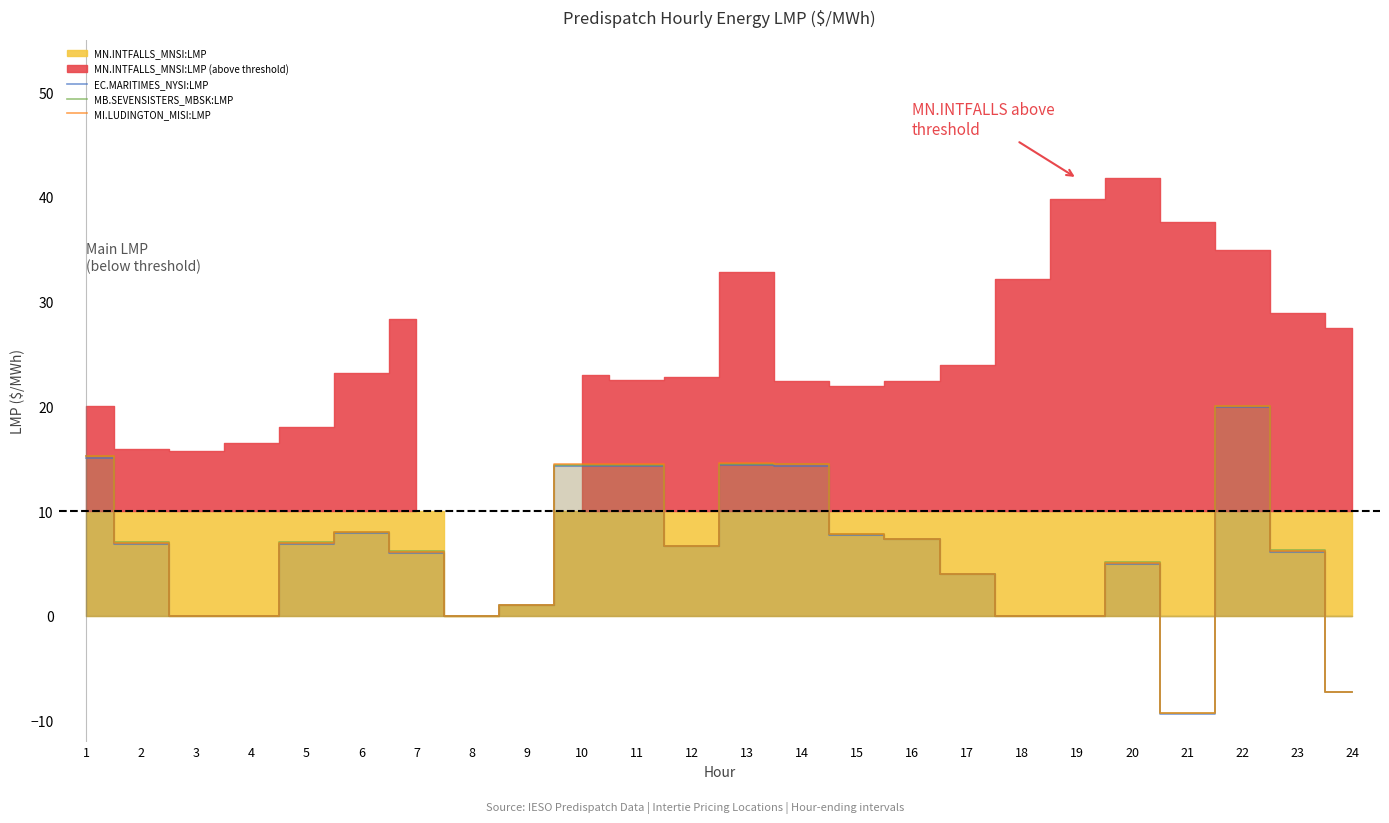

What is the highest value of the EC.MARITIMES_NYSI:LMP series?

20.0